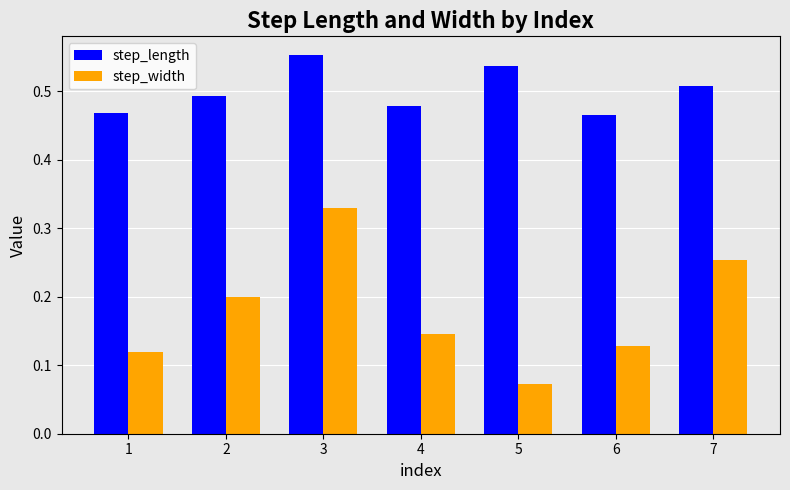

What is the sum of all step_length values?

3.5